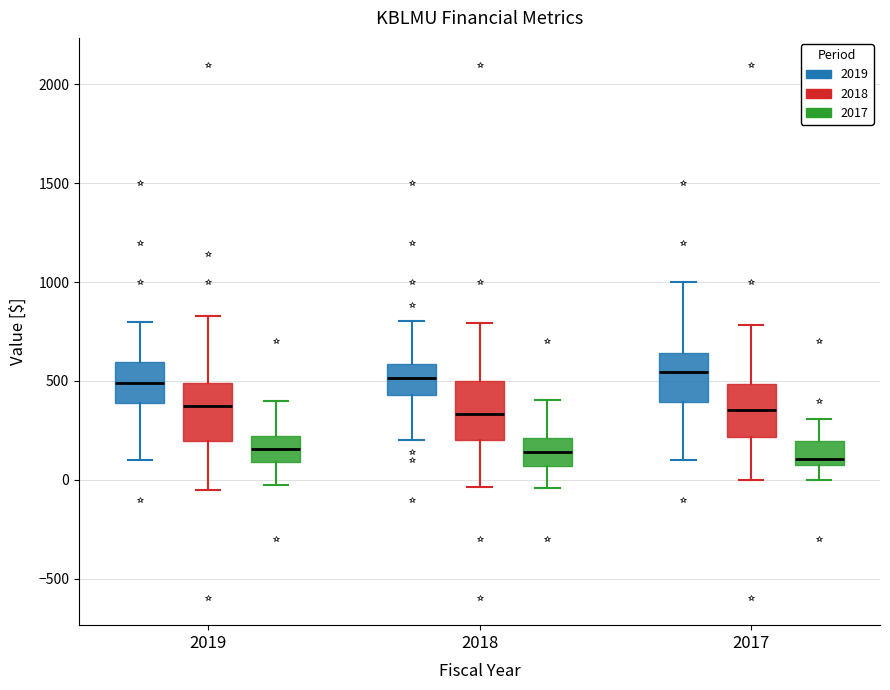

Reading left to right, transcribe this box plot: for each box, give where its median line is, the range the box spans, and where its two whiskers end, as read against the y-axis. The values are not printed on the chart, so give them approximately, as read against the axis.

2019 (2019): median 500, box 400 to 600, whiskers 100 to 800
2019 (2018): median 350, box 200 to 500, whiskers -50 to 850
2019 (2017): median 150, box 100 to 200, whiskers -50 to 400
2018 (2019): median 500, box 450 to 600, whiskers 200 to 800
2018 (2018): median 350, box 200 to 500, whiskers -50 to 800
2018 (2017): median 150, box 50 to 200, whiskers -50 to 400
2017 (2019): median 550, box 400 to 650, whiskers 100 to 1000
2017 (2018): median 350, box 200 to 500, whiskers 0 to 800
2017 (2017): median 100, box 50 to 200, whiskers 0 to 300